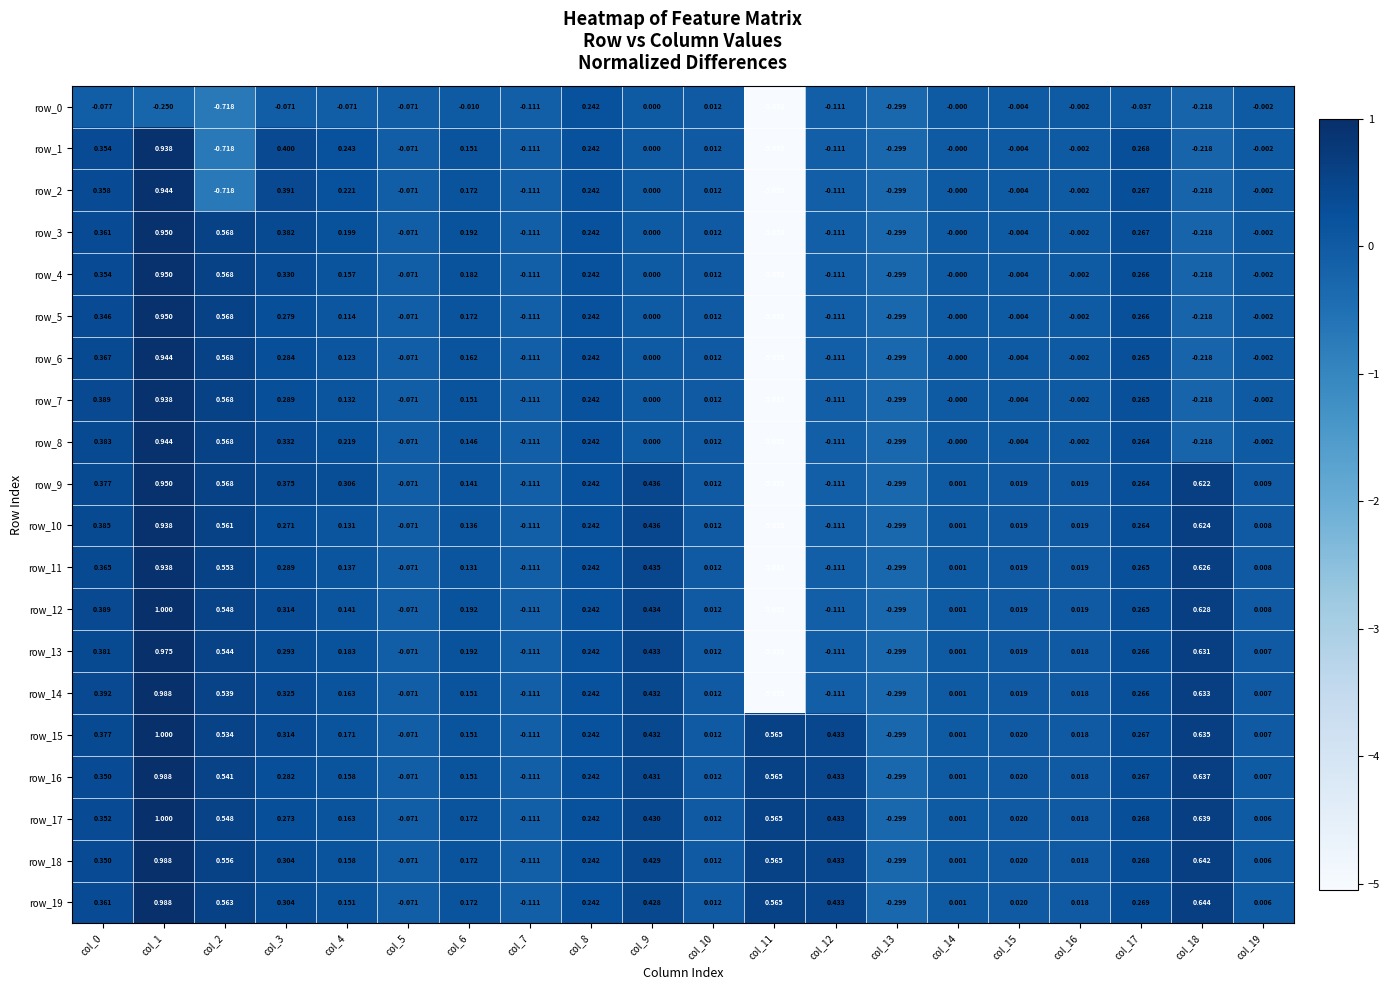

Which series changed the most between col_7 and col_19?

row_9